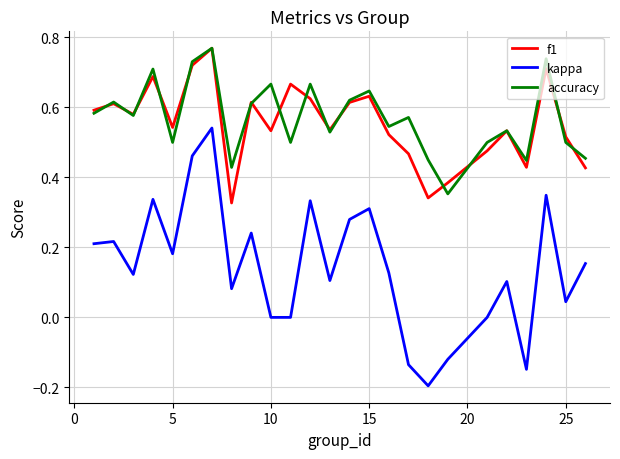

Which series has the largest total across all categories?

accuracy